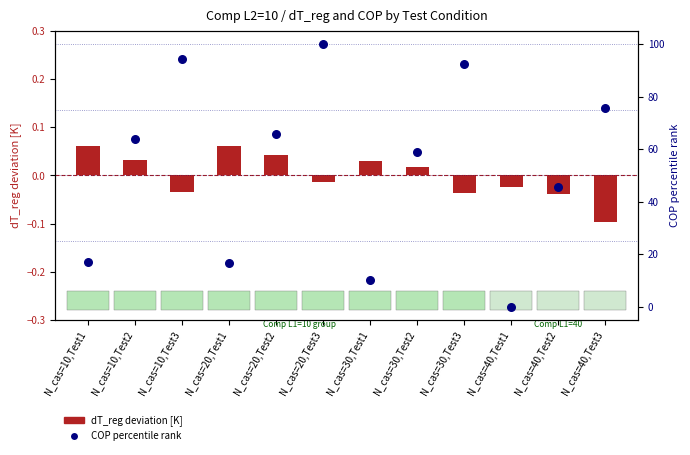

Which series contains the highest Y value?

COP percentile rank